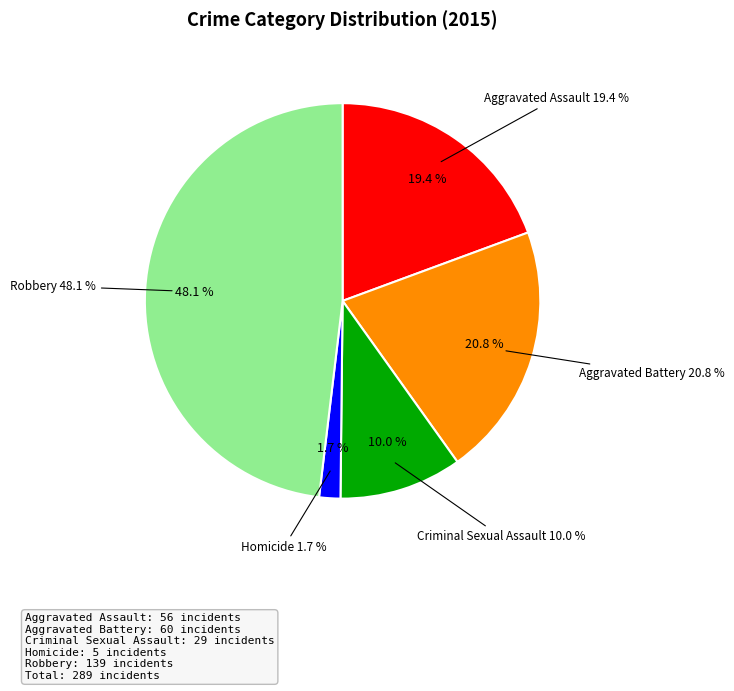

To the nearest percent, what portion does Aggravated Assault represent?

19%